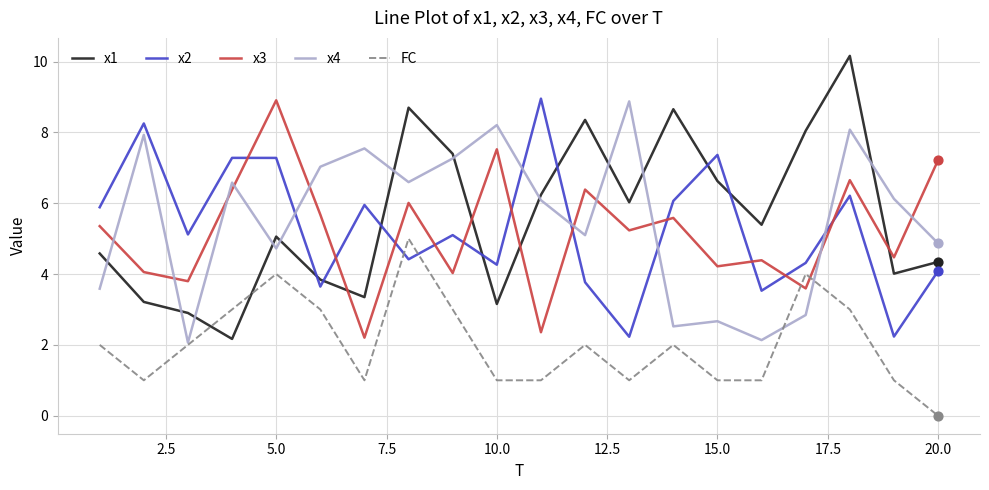

Which series has the largest range (max minus min)?

x1